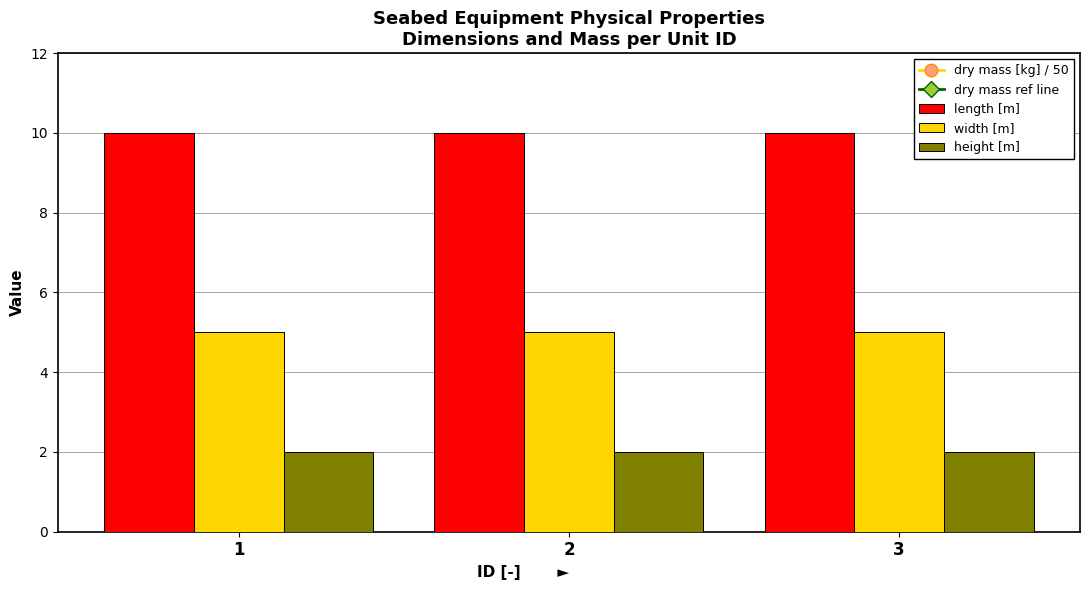

The value of height [m] at 3 is 2.0. True or false?

True